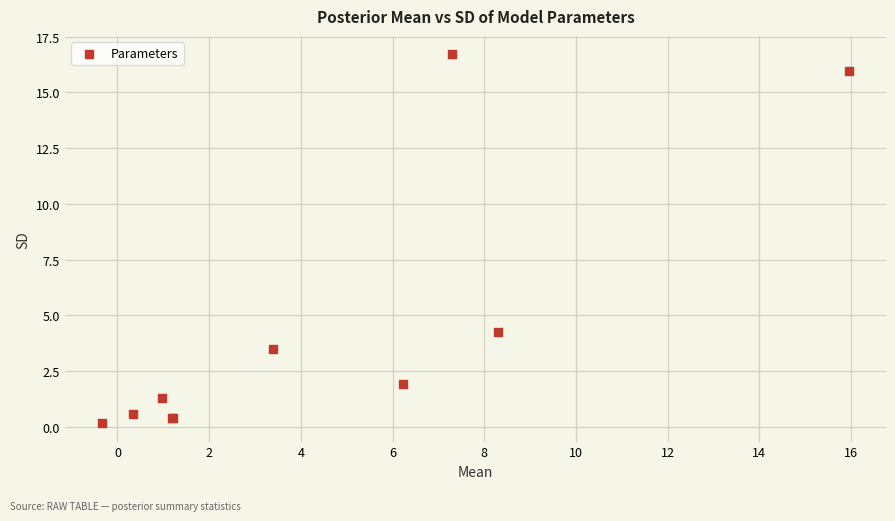

What Y value in the scatter plot is closest to 8?

4.2